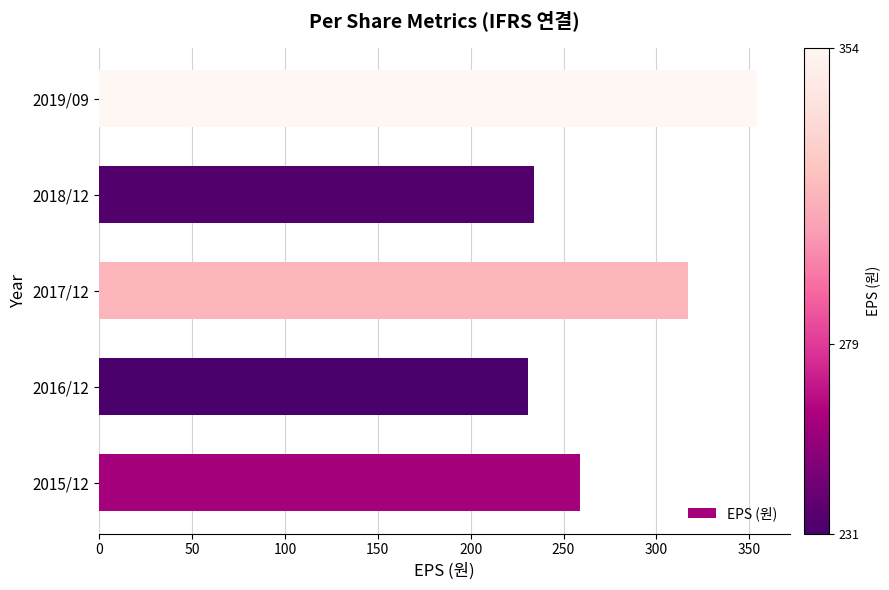

What is the smallest value displayed?

231